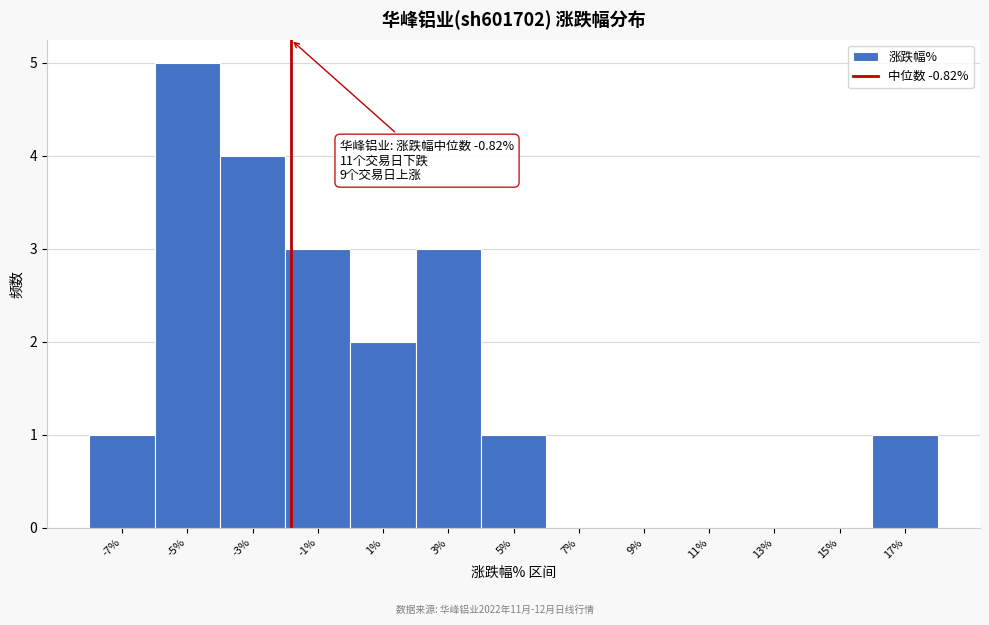

Reading left to right, what are all the values shown in this chart?

-7%=1	-5%=5	-3%=4	-1%=3	1%=2	3%=3	5%=1	7%=0	9%=0	11%=0	13%=0	15%=0	17%=1